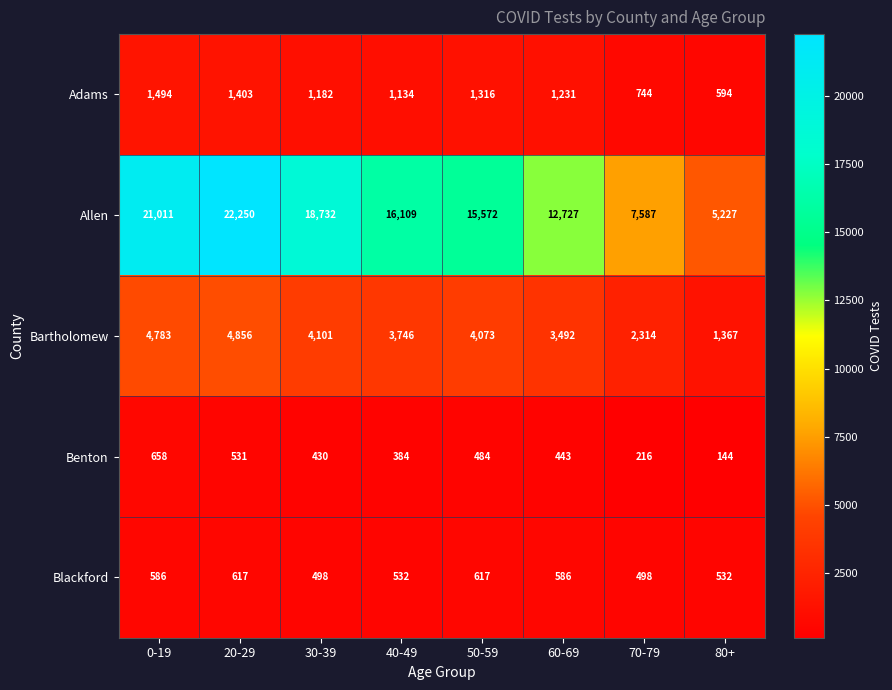

Between 0-19 and 60-69, which series saw the biggest shift?

Allen